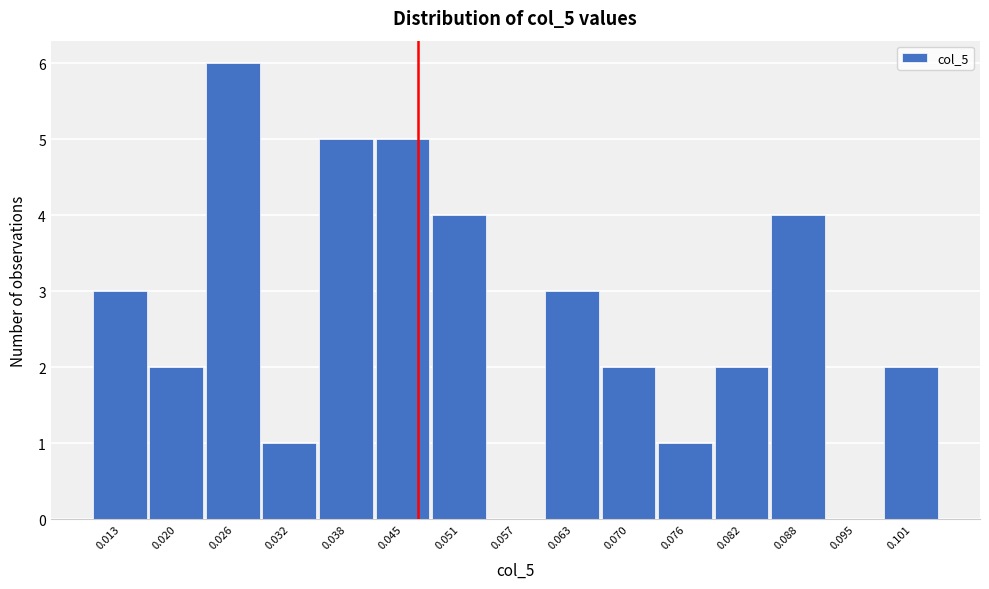

Reading left to right, transcribe all the data shown in this chart.

0.013=3	0.020=2	0.026=6	0.032=1	0.038=5	0.045=5	0.051=4	0.057=0	0.063=3	0.070=2	0.076=1	0.082=2	0.088=4	0.095=0	0.101=2